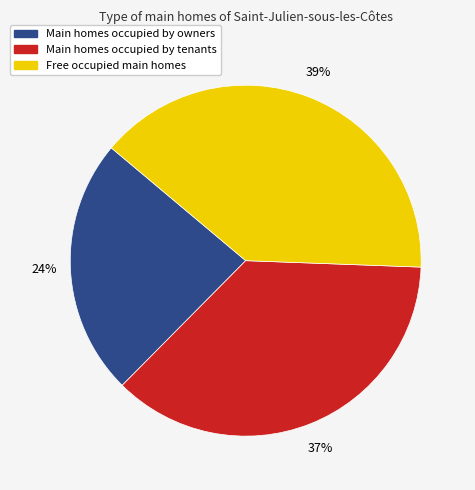

To the nearest percent, what portion does Main homes occupied by owners represent?

24%